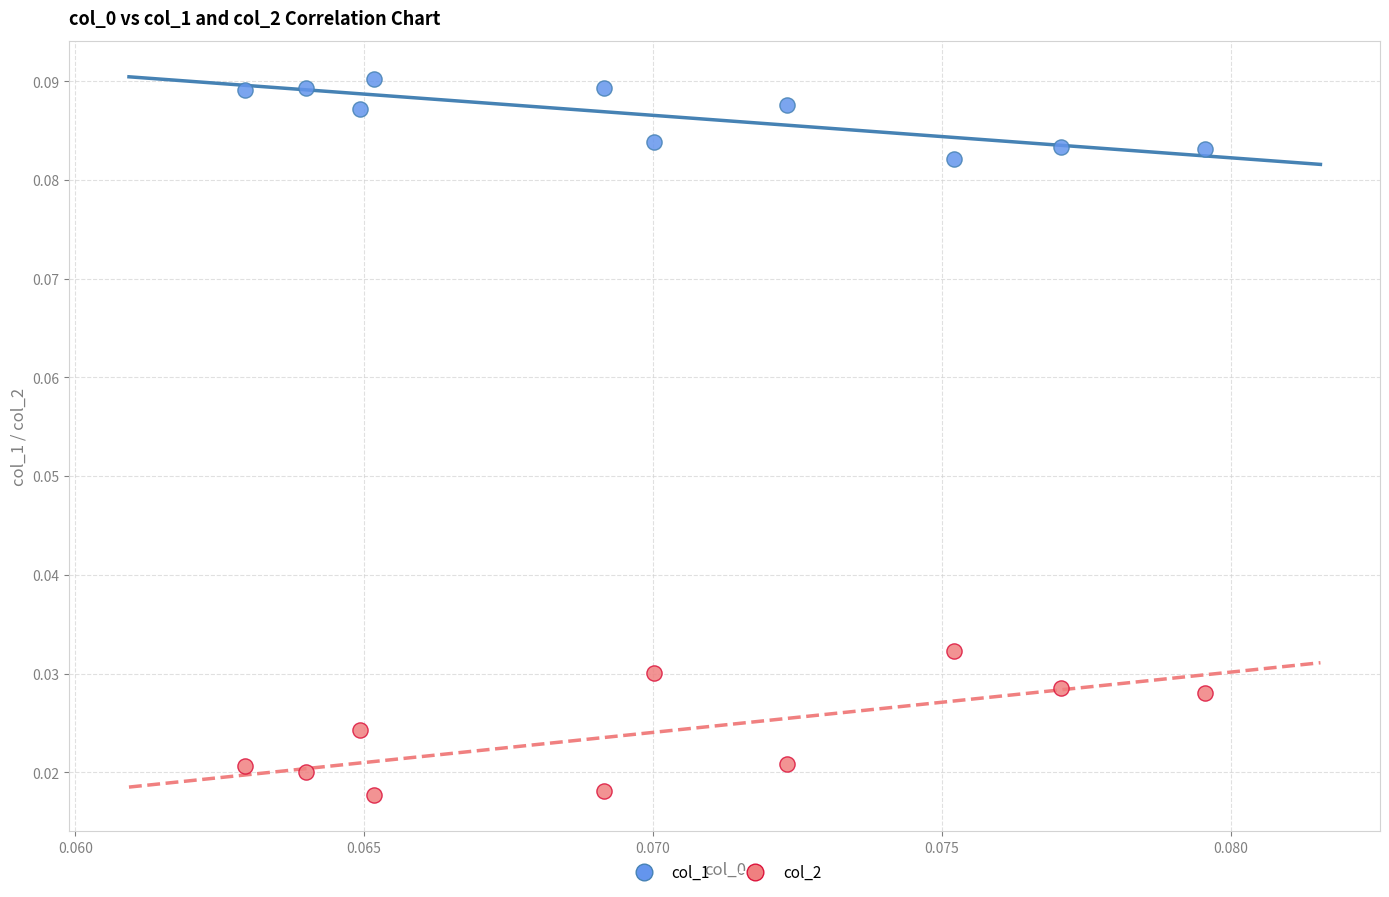

Which series reaches the maximum Y coordinate?

col_1